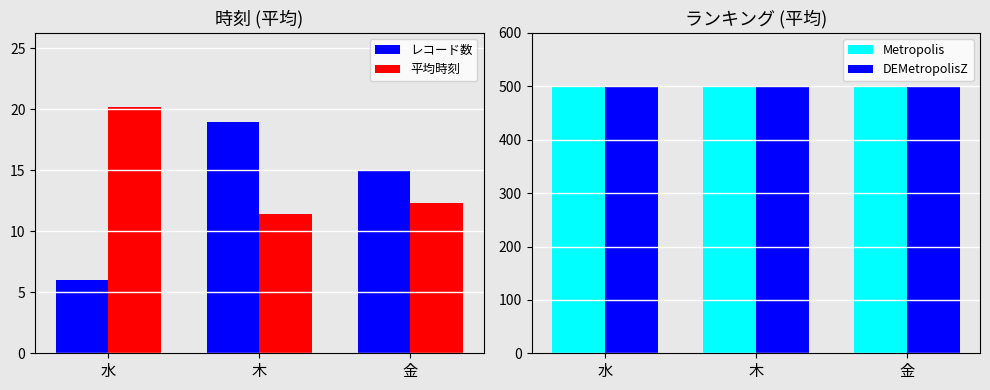

At 金, list the series in order from smallest to largest.

平均時刻, レコード数, Metropolis, DEMetropolisZ